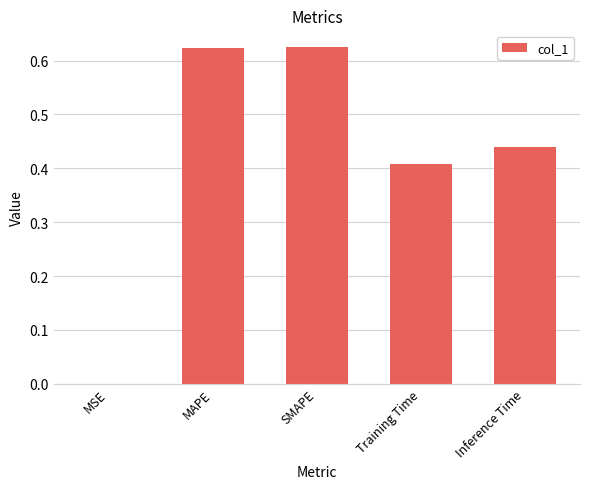

What is the sum of the values at MAPE and Training Time?

1.0